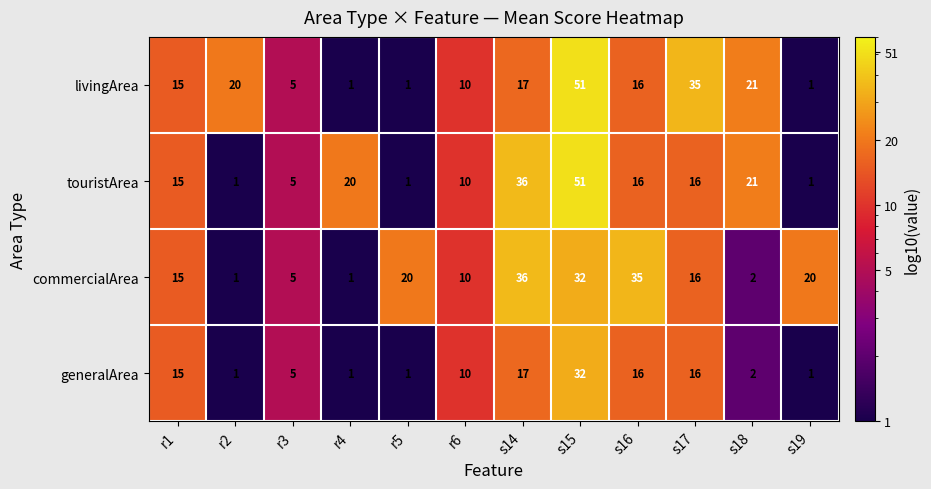

What is the difference between the maximum and minimum values in the livingArea series?

50